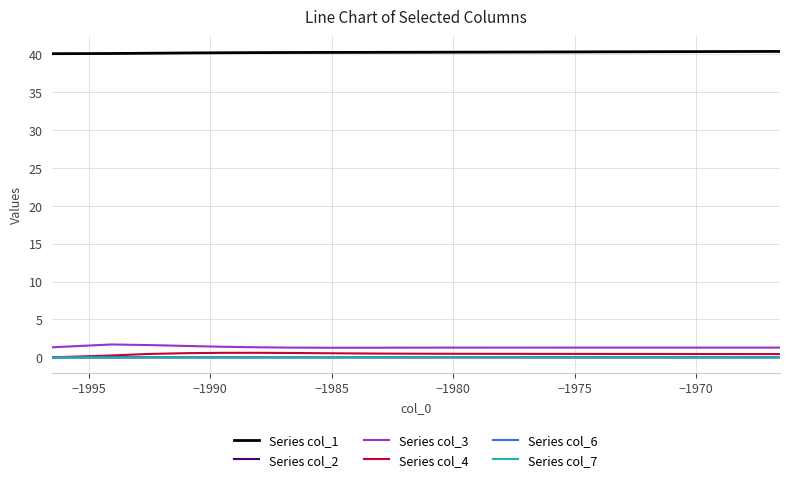

Which series has the largest total across all categories?

Series col_1